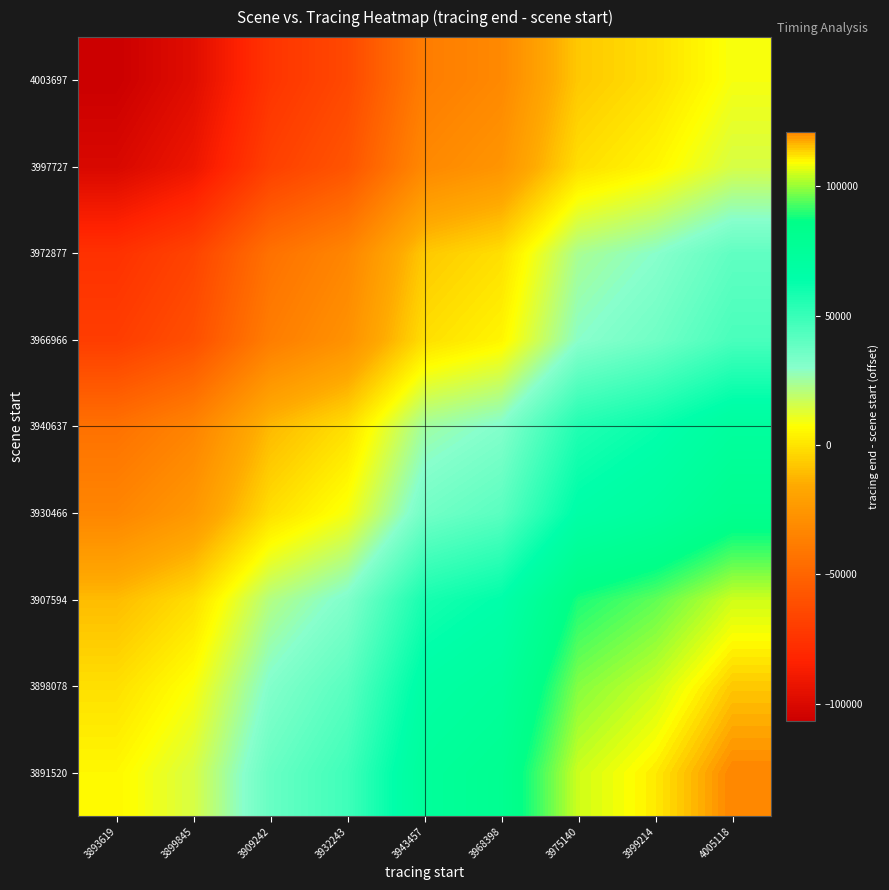

At which category is the sum across all series the highest?

4005118